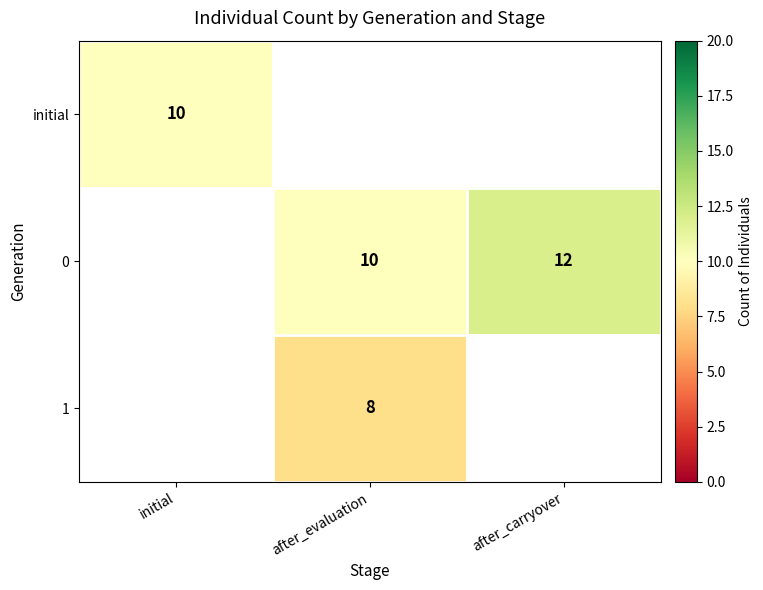

The value of 0 at after_evaluation is 10. True or false?

True